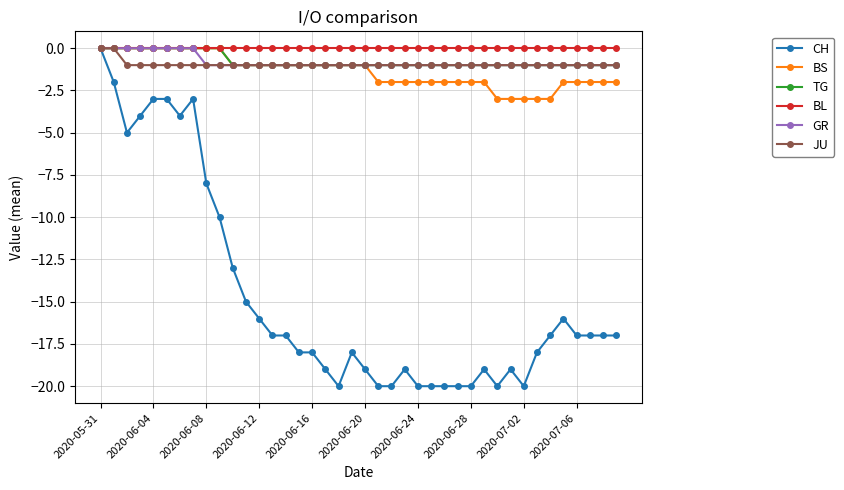

Does the chart display data point markers on the line(s)?

Yes